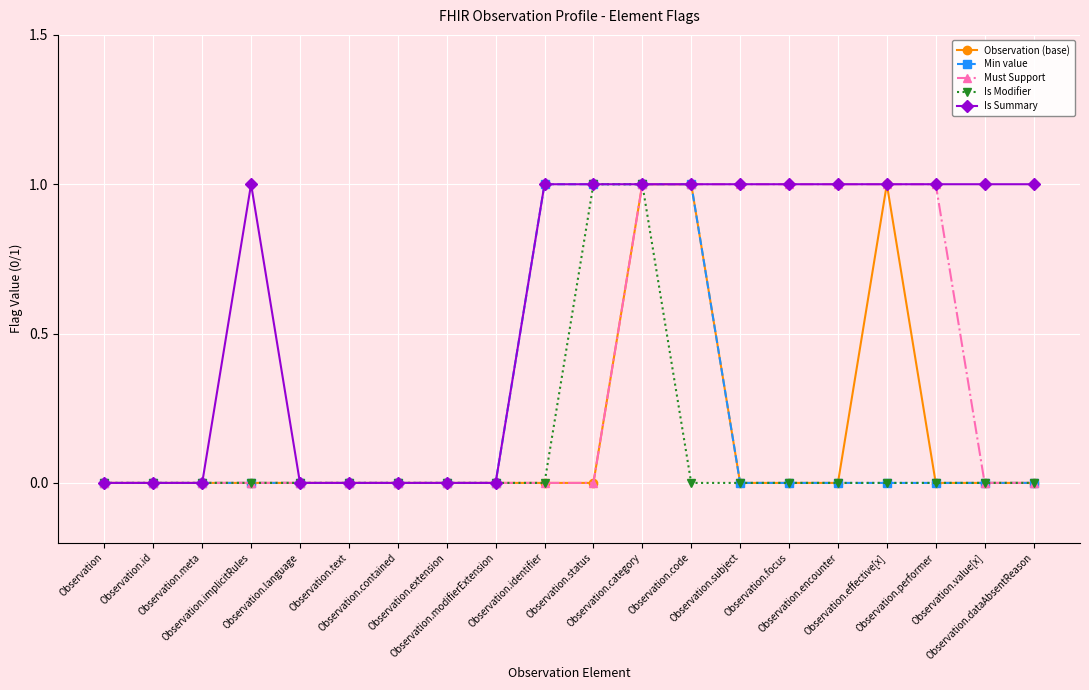

The Min value series shows 1 at Observation.id. True or false?

False